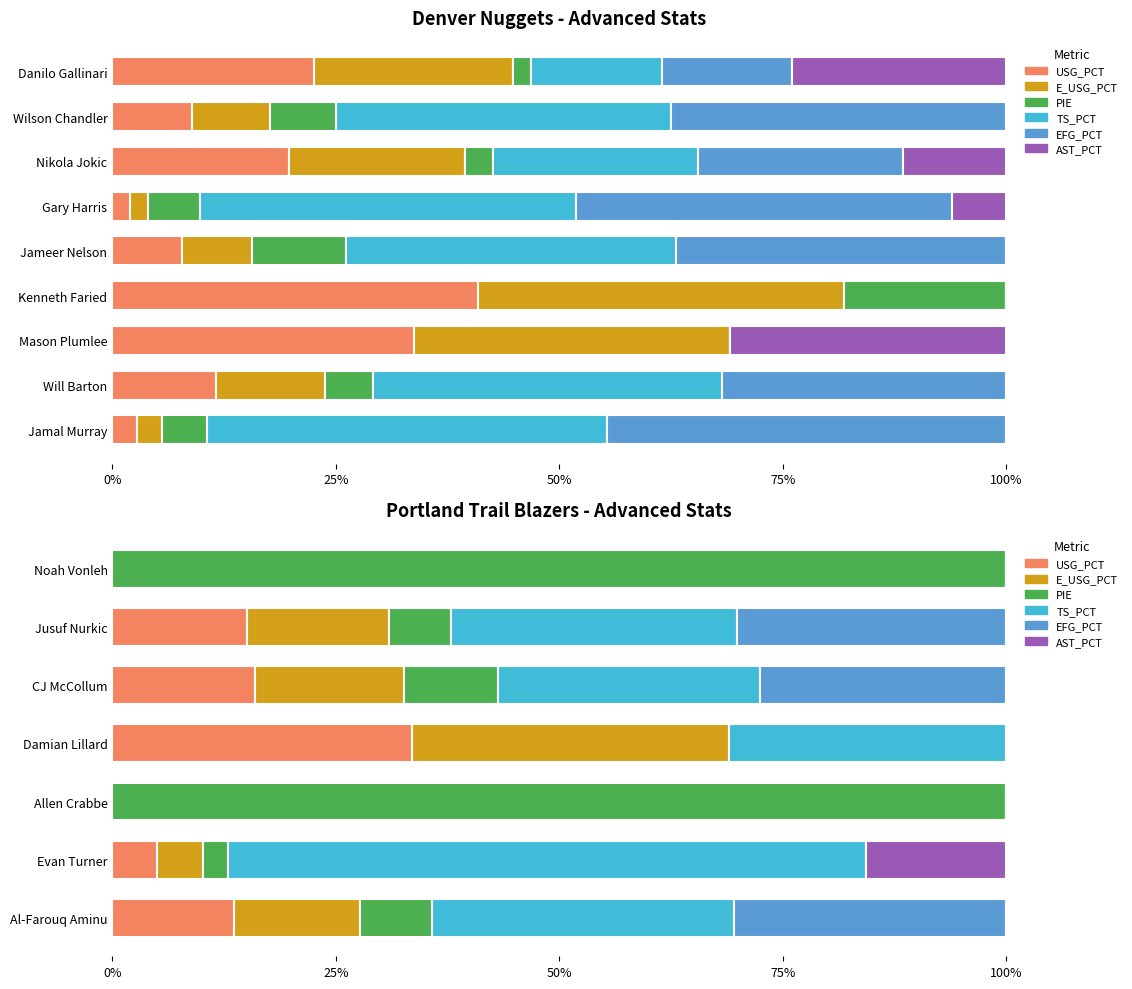

How many data points does each series have?

7